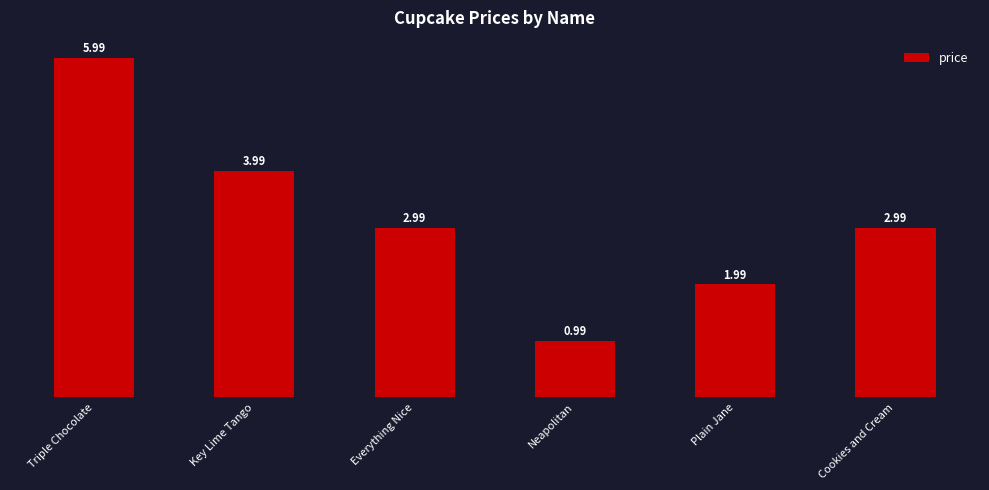

Read the value at Triple Chocolate.

6.0